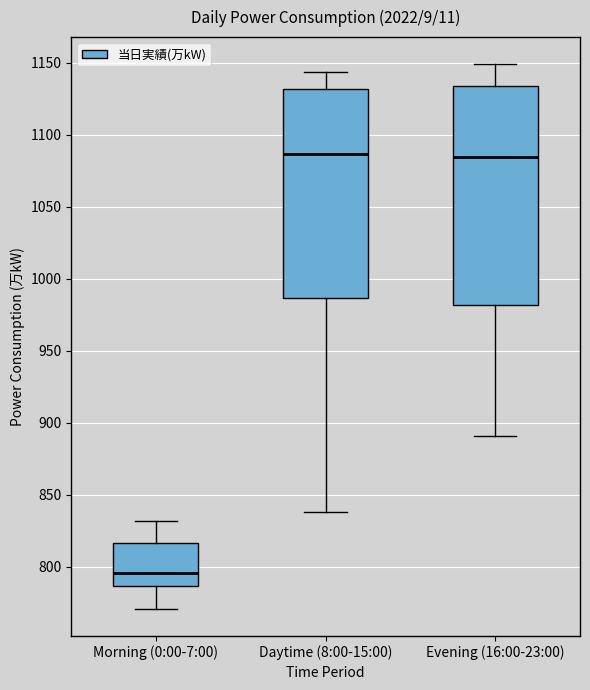

Reading left to right, transcribe this box plot: for each box, give where its median line is, the range the box spans, and where its two whiskers end, as read against the y-axis. The values are not printed on the chart, so give them approximately, as read against the axis.

Morning (0:00-7:00): median 795, box 785 to 815, whiskers 770 to 830
Daytime (8:00-15:00): median 1085, box 985 to 1130, whiskers 840 to 1145
Evening (16:00-23:00): median 1085, box 980 to 1135, whiskers 890 to 1150